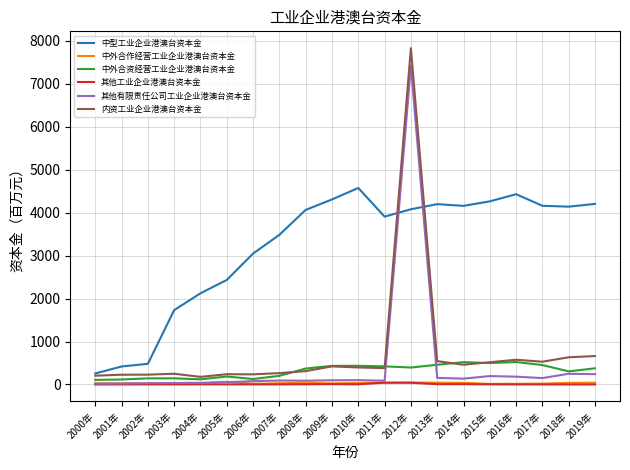

Between 2000年 and 2004年, which series saw the biggest shift?

中型工业企业港澳台资本金